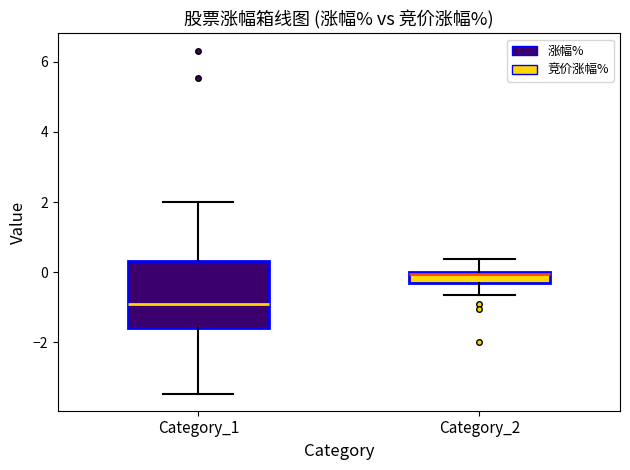

Which box is the tallest, from its lower edge to its upper edge?

Category_1